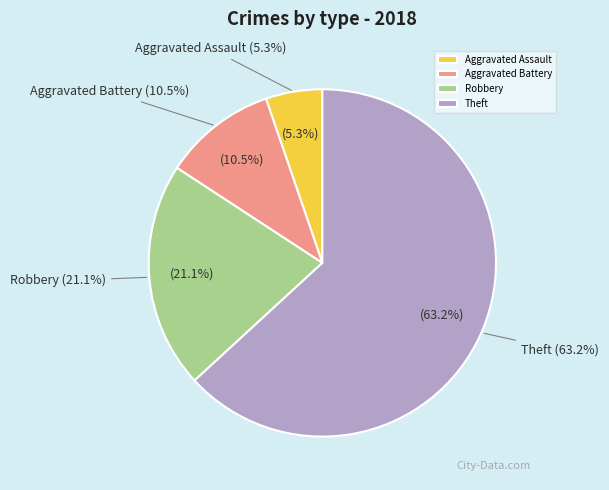

Approximately how many times larger is the value at Aggravated Battery compared to Theft?

0.2